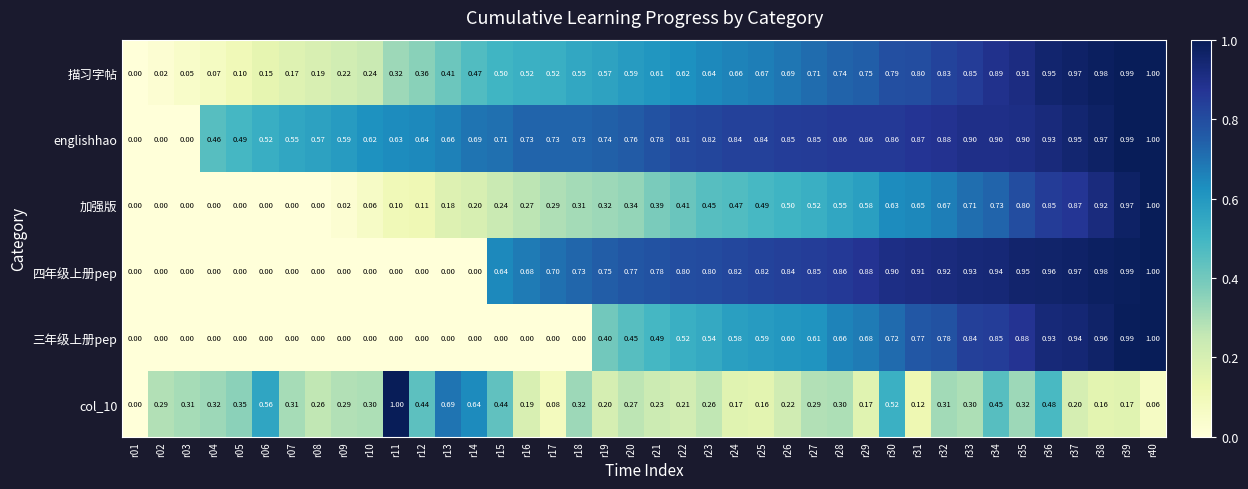

What is the total value across all series at r28?

4.0